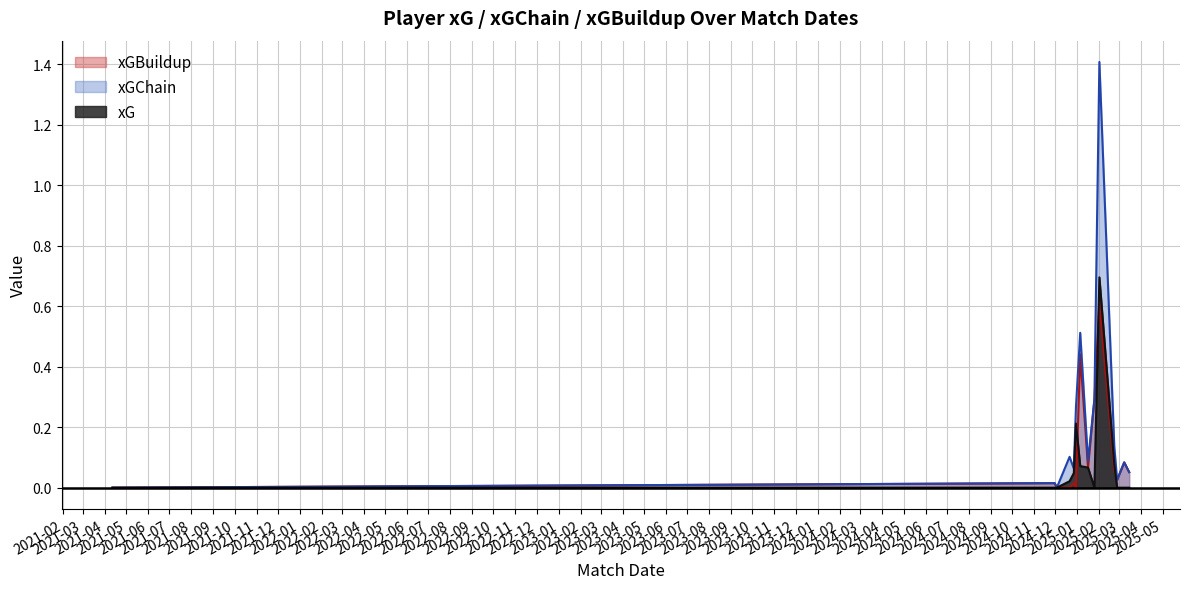

The value of xGBuildup at 2024-12-21 is 0.0. True or false?

True